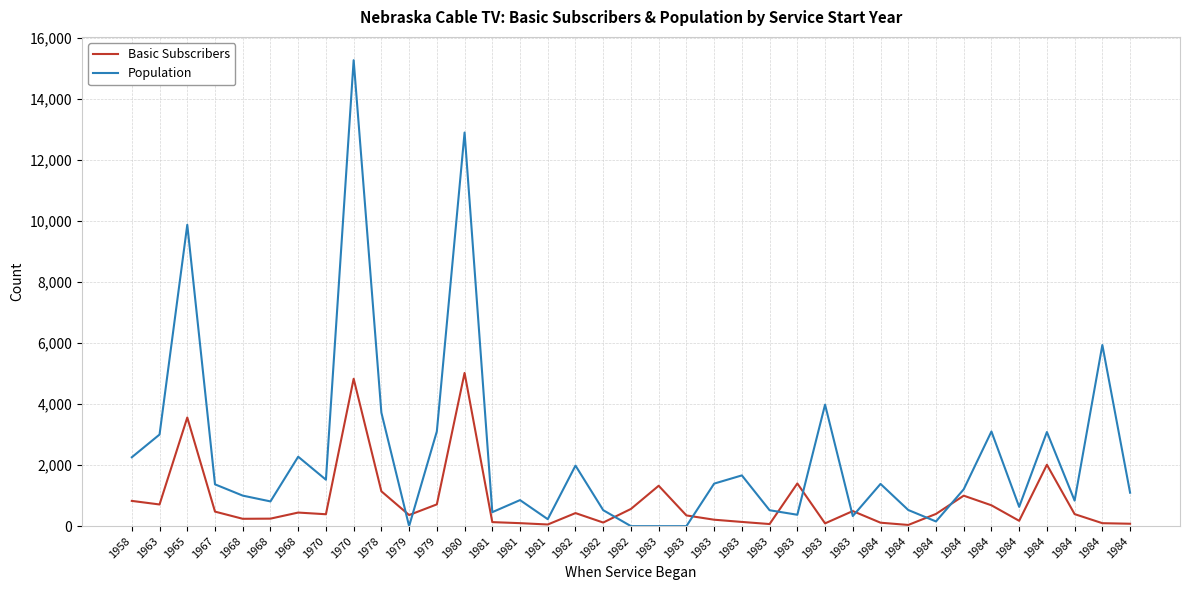

At which label is Basic Subscribers closest to 2528?

1984